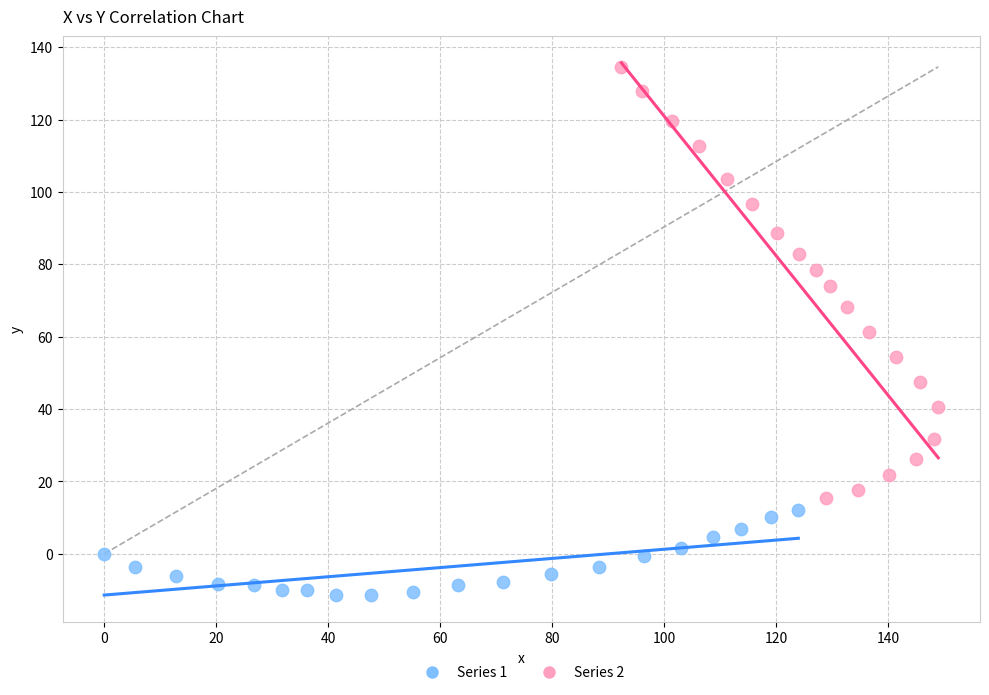

Which series has the largest Y range (max minus min)?

Series 2